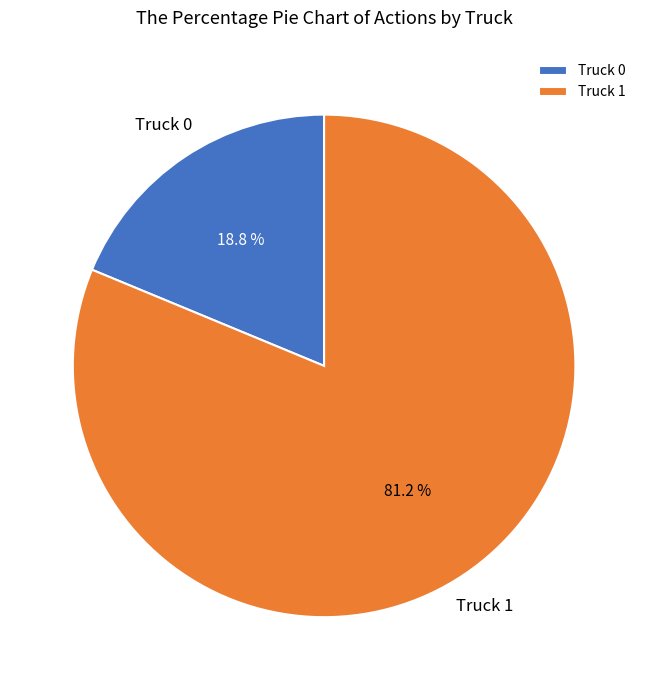

How many slices are in this pie chart?

2